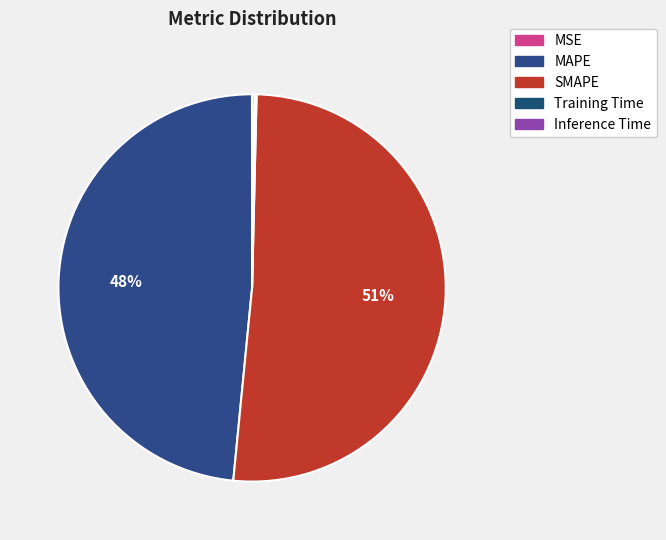

Count the number of slices in the pie.

5